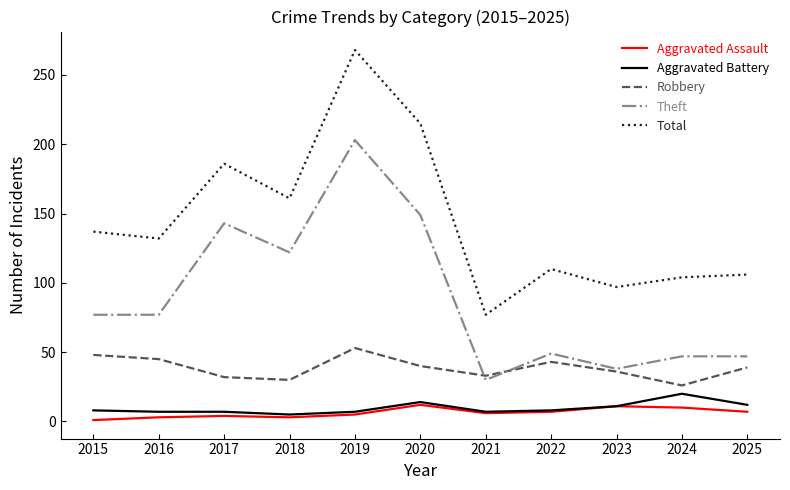

True or false: Theft has more than 0 points higher than both neighbors.

True